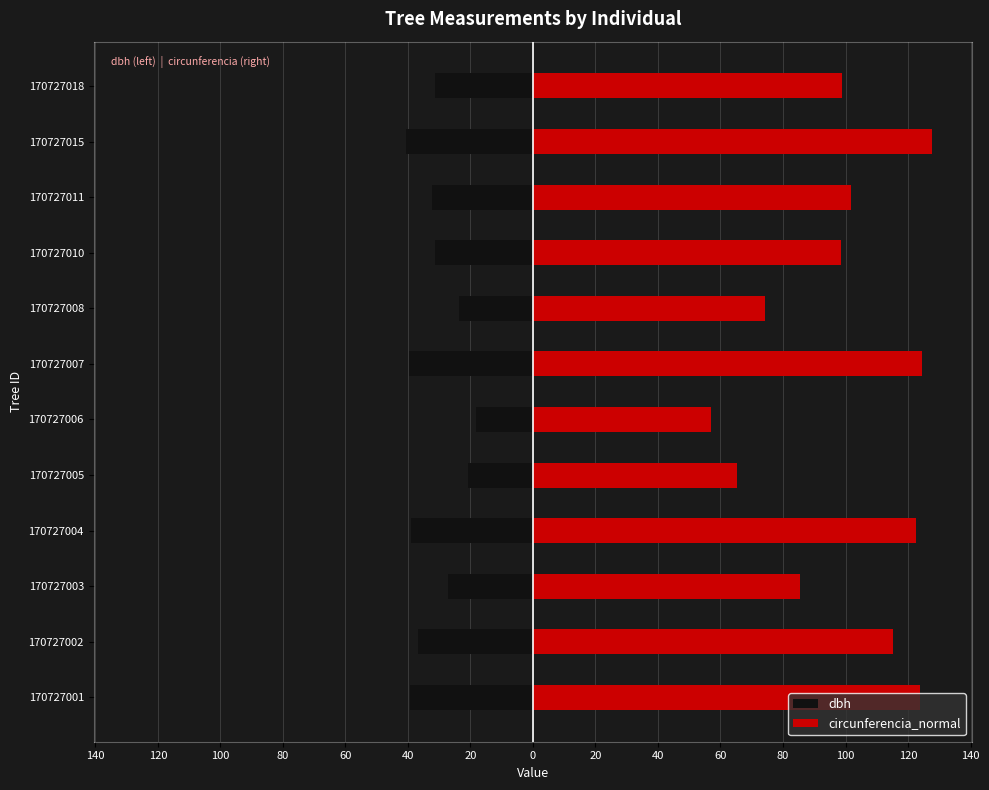

True or false: circunferencia_normal has a value of 220.0 at 170727001.

False